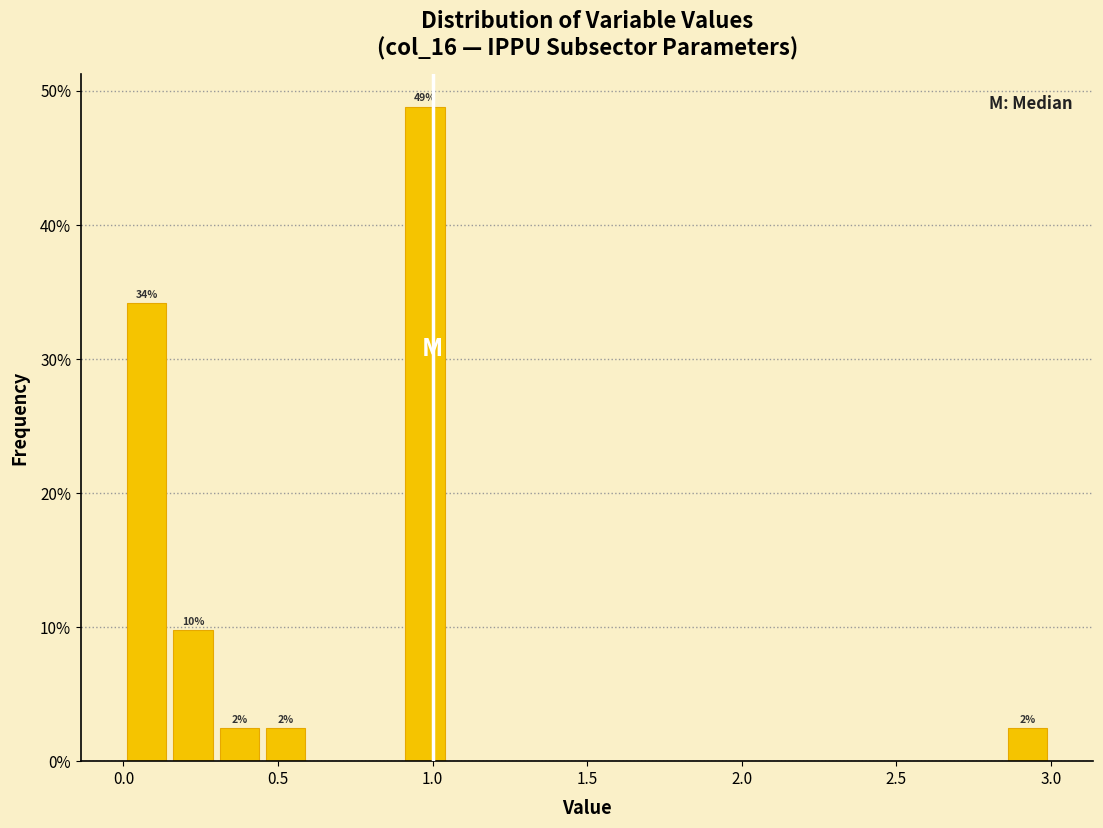

Around what value on the x-axis is the tallest bar? Give the approximate position of its centre, as read against the axis.

1.00